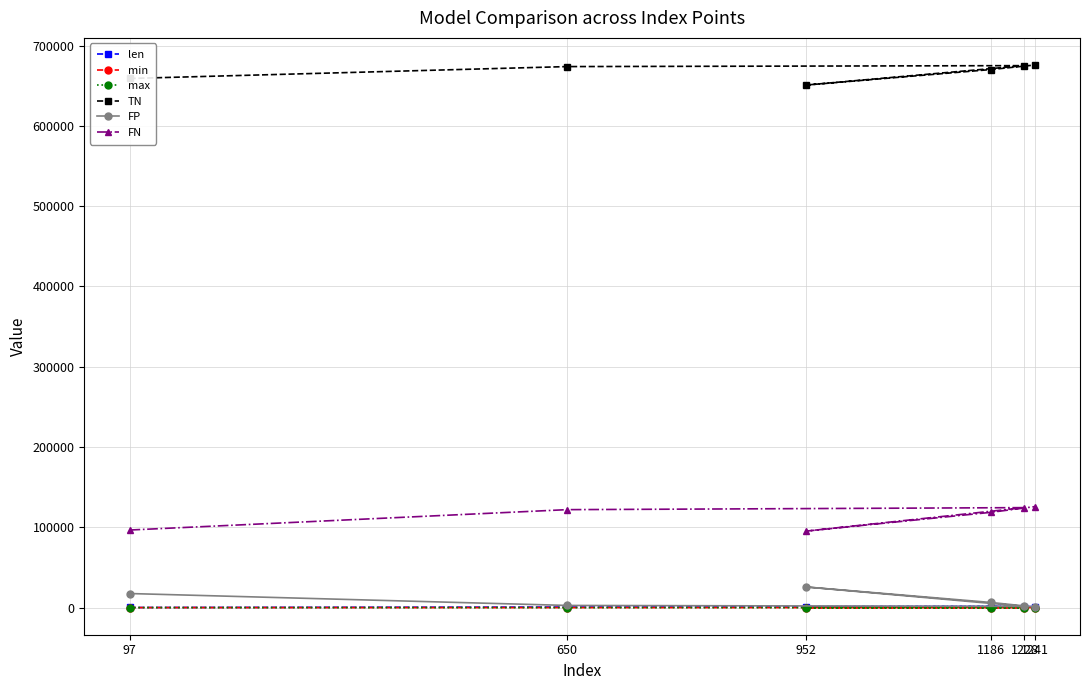

What is the value of the FN point at the 2nd from the left?

121977.0